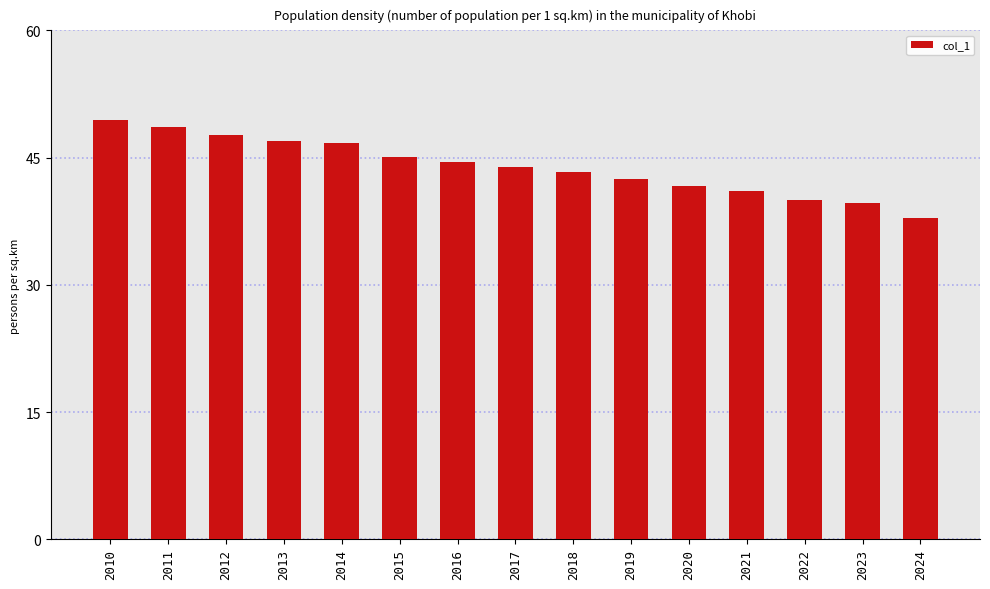

What is the sum of all values?

659.0